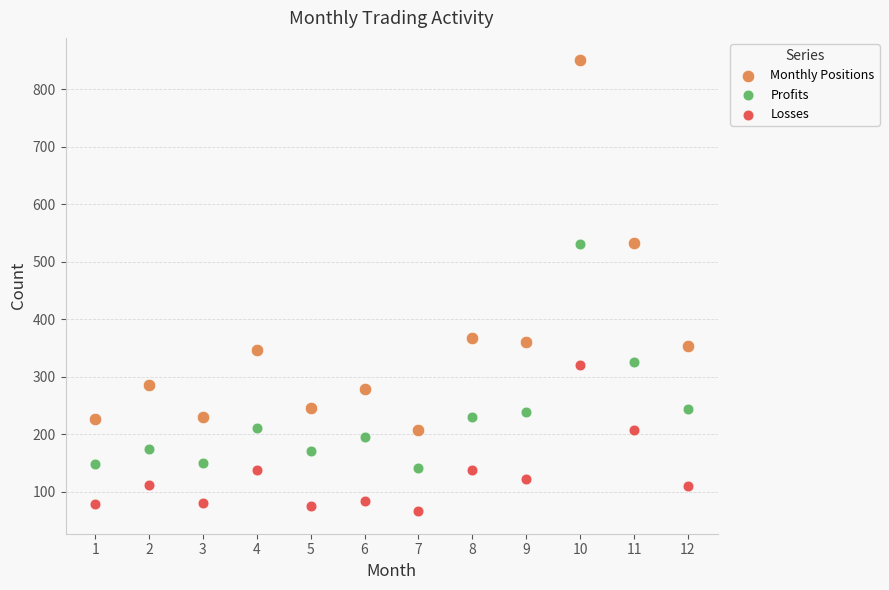

Which series reaches the maximum Y coordinate?

Monthly Positions